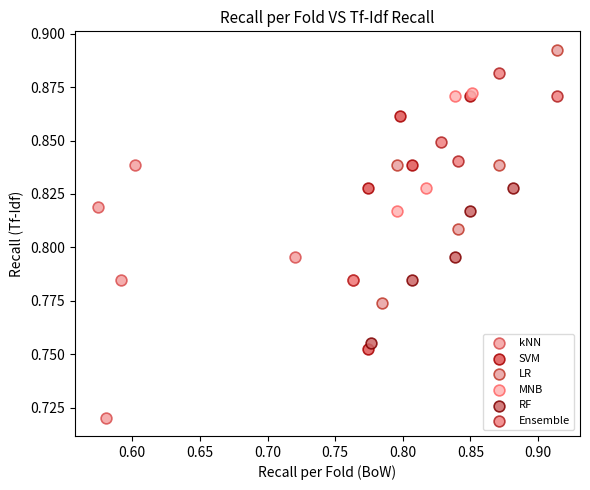

Which series contains the lowest Y value?

kNN